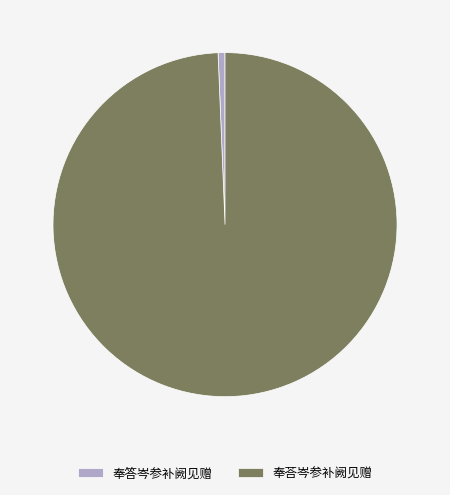

Between 奉荅岑参补阙见赠 and 奉答岑参补阙见赠, which is larger?

奉荅岑参补阙见赠